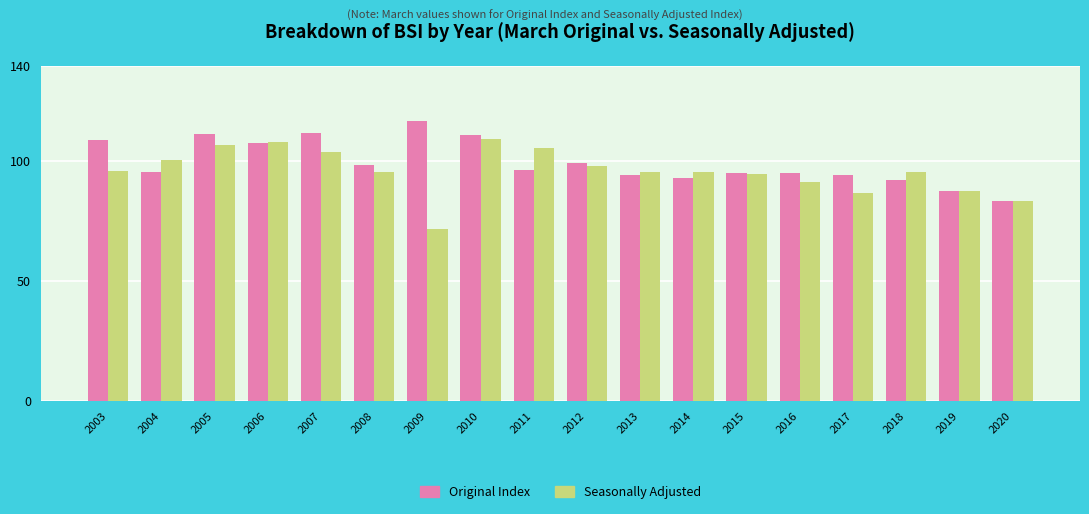

How many bars are there in total?

36